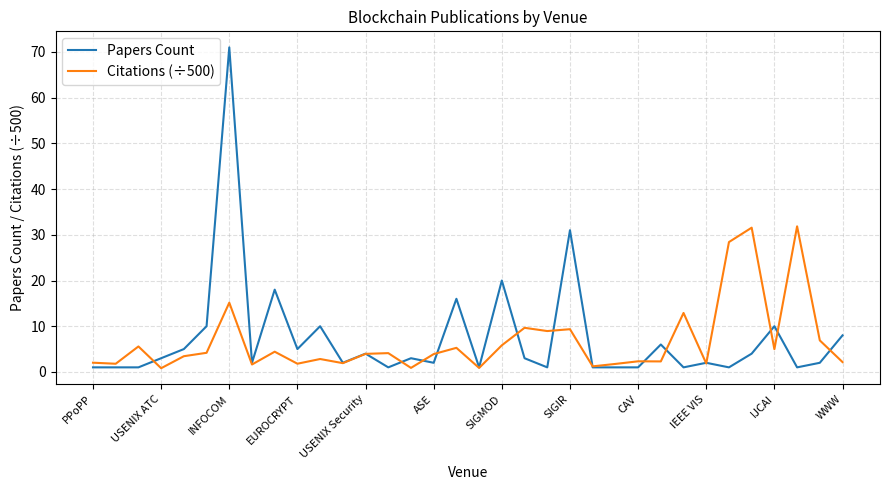

Which series has the widest spread of values?

Papers Count